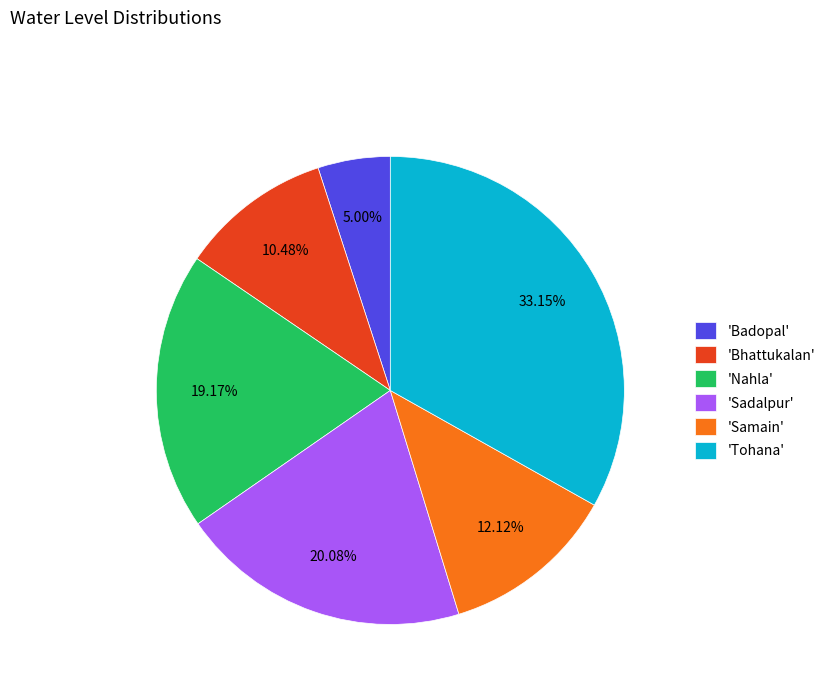

Does 'Bhattukalan' account for over 50% of the chart?

No